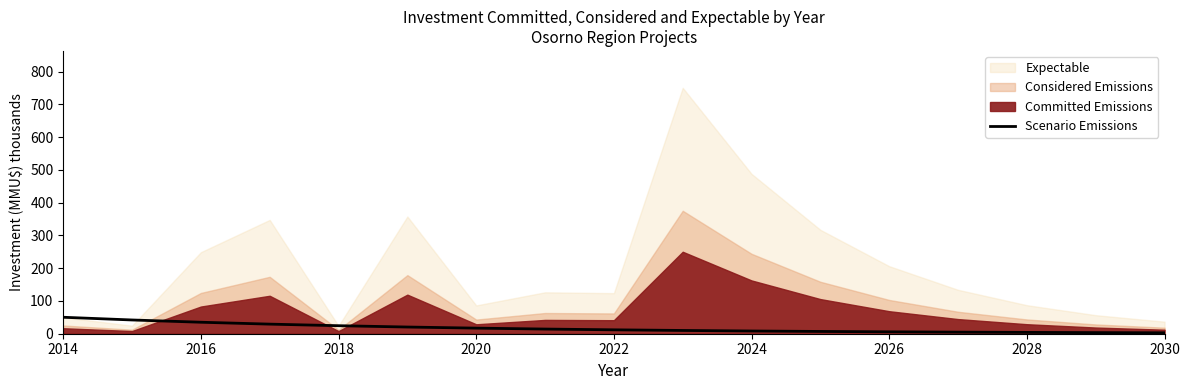

How many categories are shown in the chart?

17